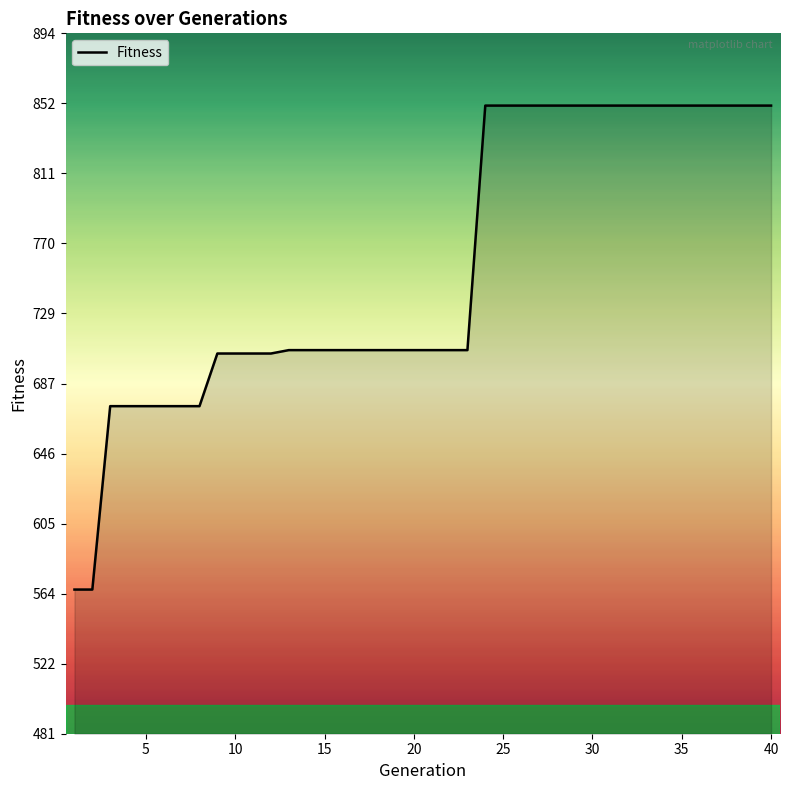

What is the maximum value shown in the chart?

851